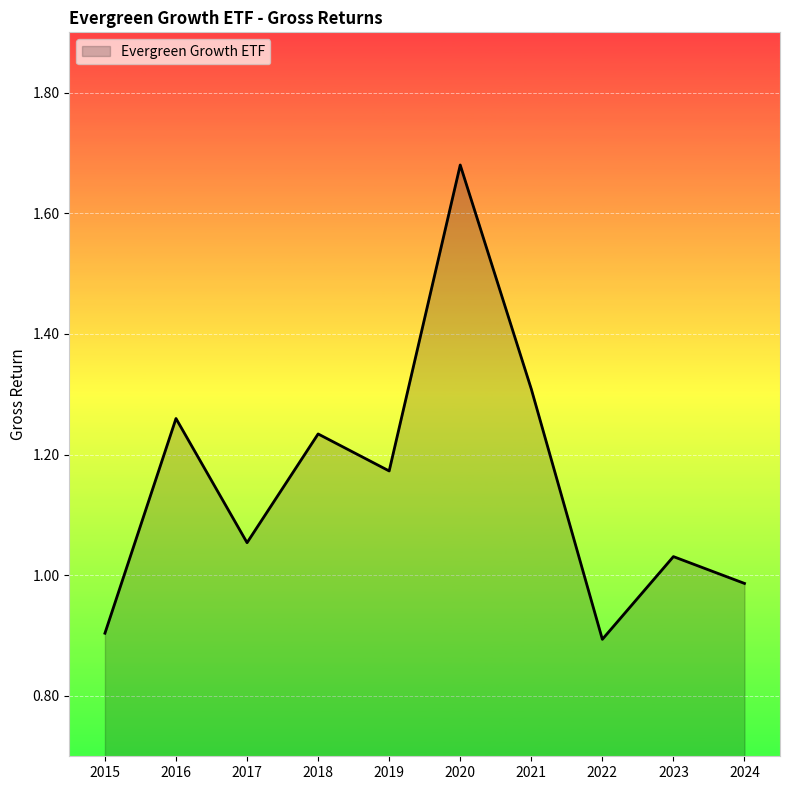

At which category does the data reach its first local peak?

2016